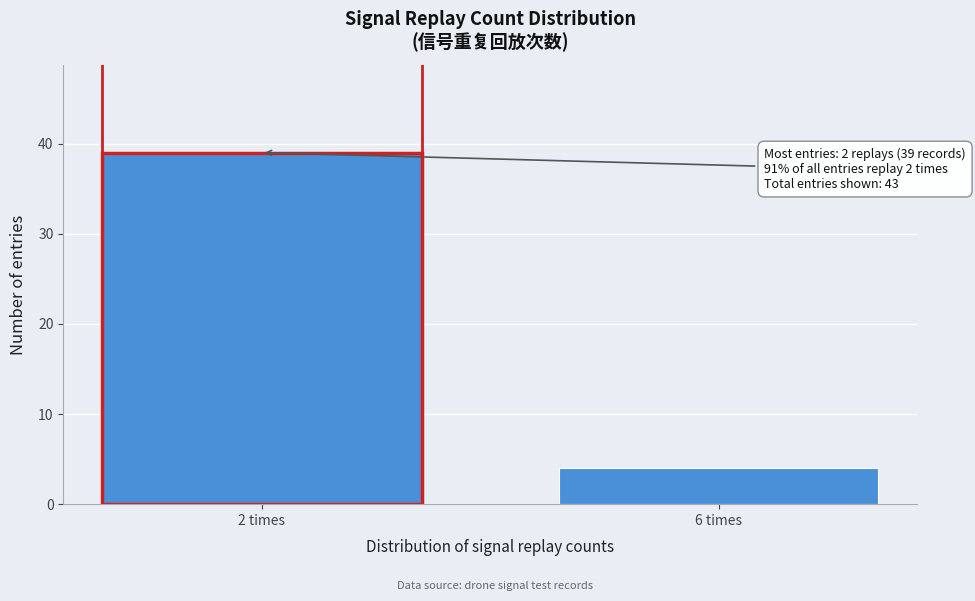

Reading left to right, what are all the values shown in this chart?

39	4